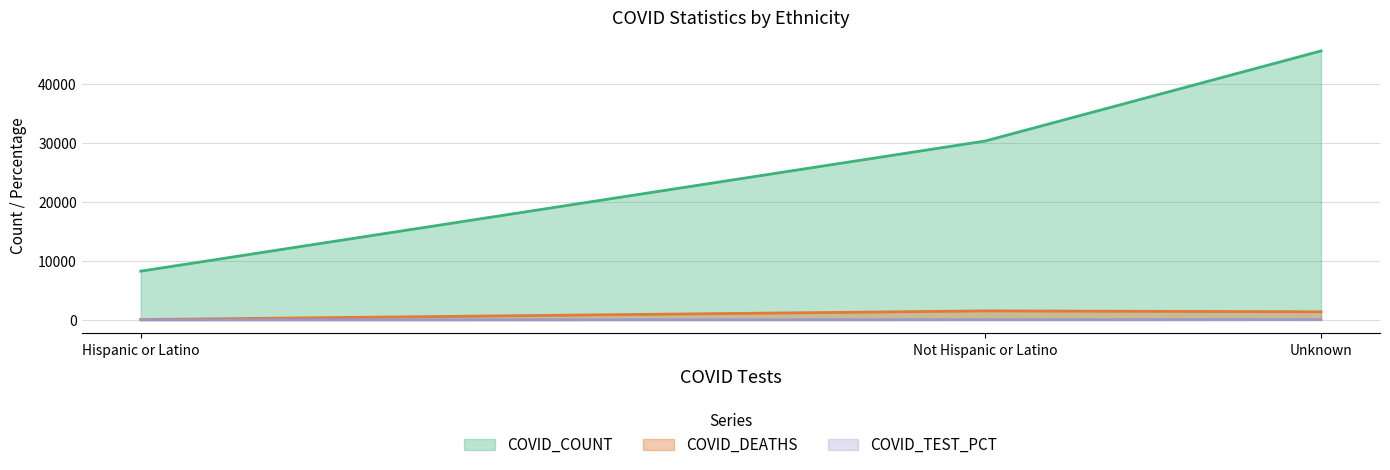

What is the approximate value of COVID_TEST_PCT at Unknown?

55.7